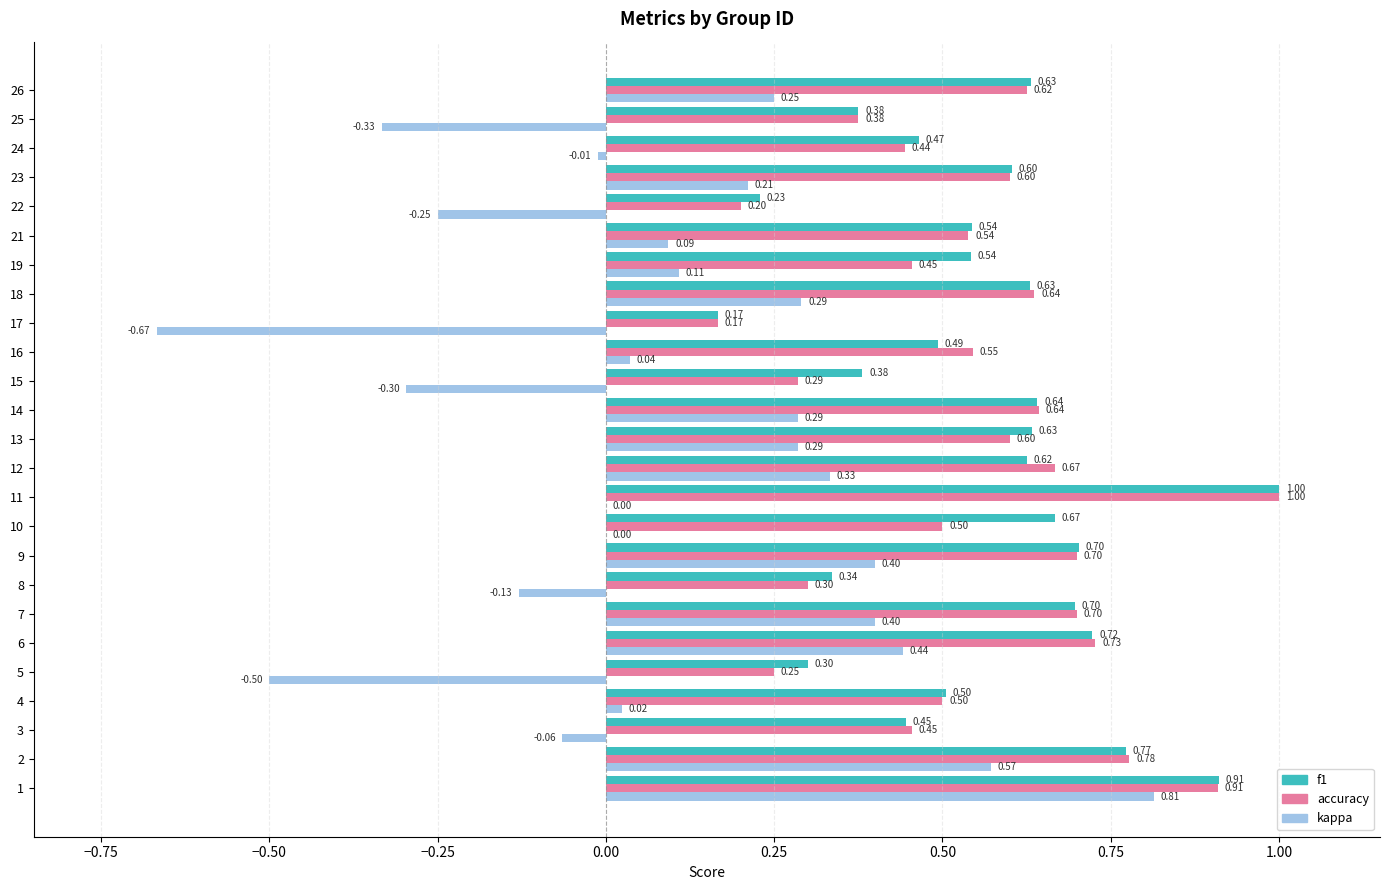

Which series has the largest total across all categories?

f1